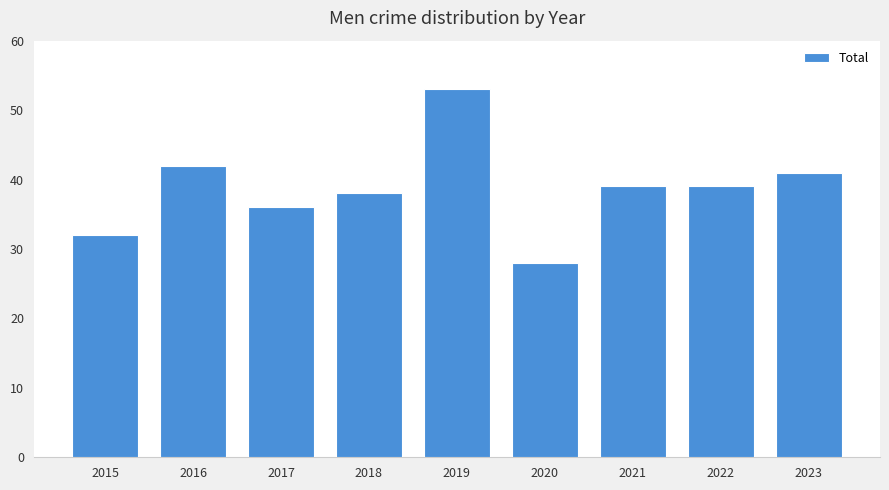

At which category does the chart reach its minimum across all series?

2020